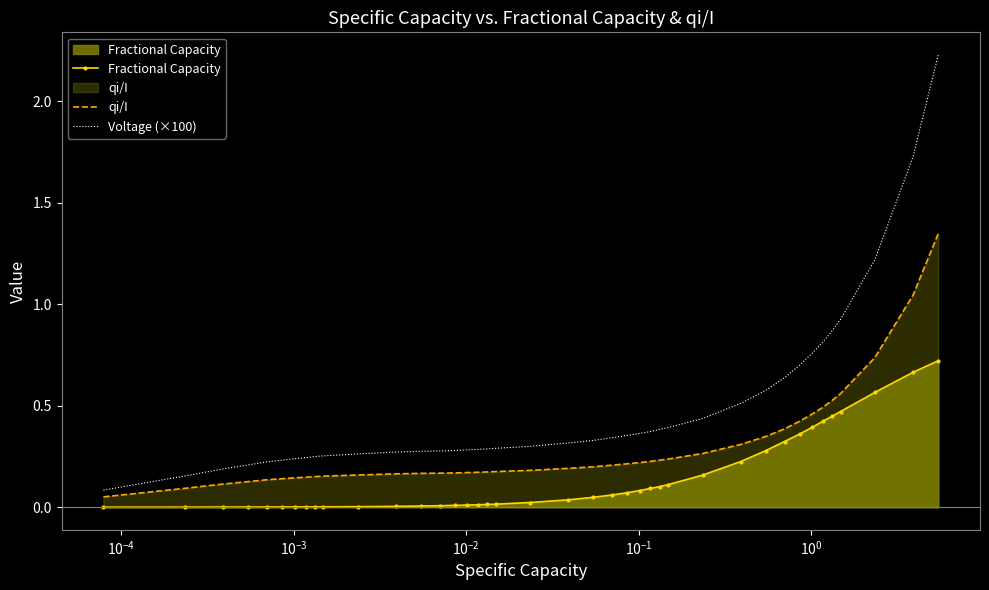

Reading left to right, list all the values displayed in this chart.

Fractional Capacity: 0.0	0.0	0.0	0.0	0.0	0.0	0.0	0.0	0.0	0.0	0.0	0.0	0.0	0.0	0.0	0.0	0.0	0.0	0.0	0.0	0.0	0.0	0.1	0.1	0.1	0.1	0.1	0.1	0.2	0.2	0.3	0.3	0.4	0.4	0.4	0.4	0.5	0.6	0.7	0.7
qi/I: 0.1	0.1	0.1	0.1	0.1	0.1	0.1	0.1	0.2	0.2	0.2	0.2	0.2	0.2	0.2	0.2	0.2	0.2	0.2	0.2	0.2	0.2	0.2	0.2	0.2	0.2	0.2	0.2	0.3	0.3	0.3	0.4	0.4	0.5	0.5	0.5	0.6	0.7	1.0	1.3
Voltage (×100): 0.1	0.2	0.2	0.2	0.2	0.2	0.2	0.2	0.2	0.3	0.3	0.3	0.3	0.3	0.3	0.3	0.3	0.3	0.3	0.3	0.3	0.3	0.3	0.4	0.4	0.4	0.4	0.4	0.4	0.5	0.6	0.6	0.7	0.8	0.8	0.9	0.9	1.2	1.7	2.2